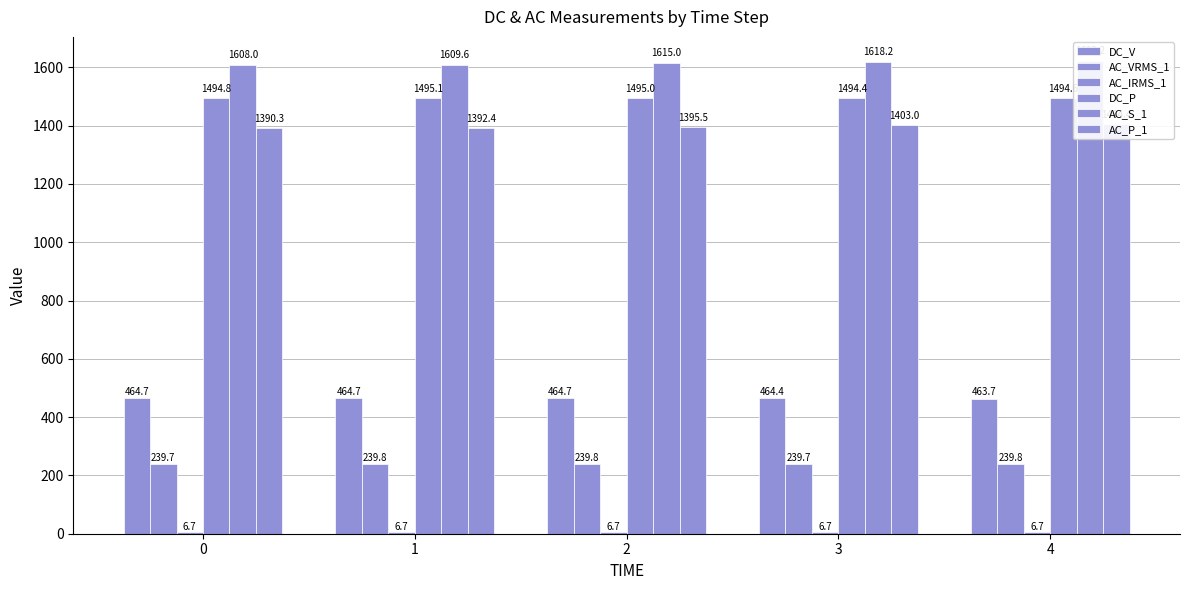

List the series in order of their peak value, lowest first.

AC_IRMS_1, AC_VRMS_1, DC_V, AC_P_1, DC_P, AC_S_1